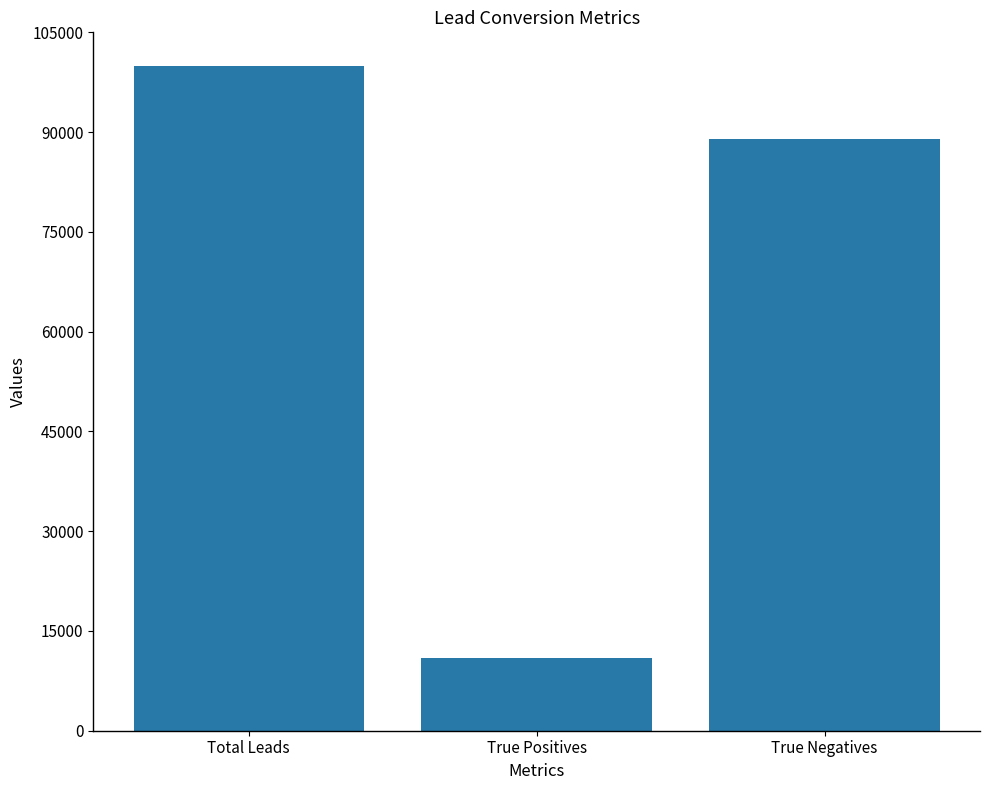

Read the value at True Positives, to the nearest 100.

11000